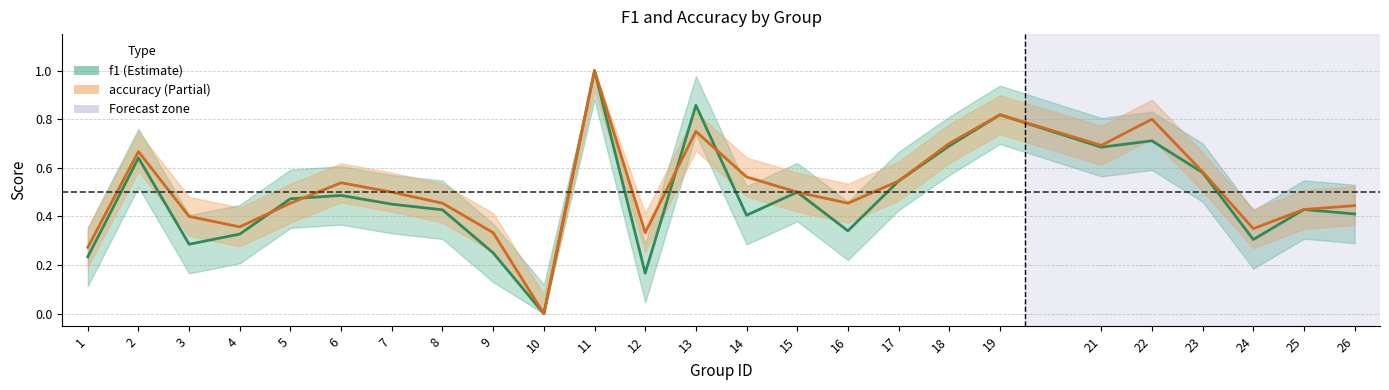

How many positive values does the f1 series have?

24